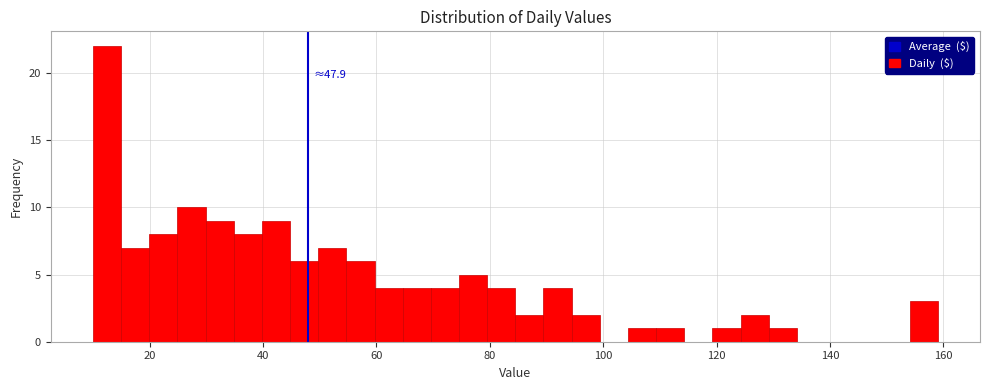

Read against the x-axis, roughly where is the centre of the tallest bar?

12